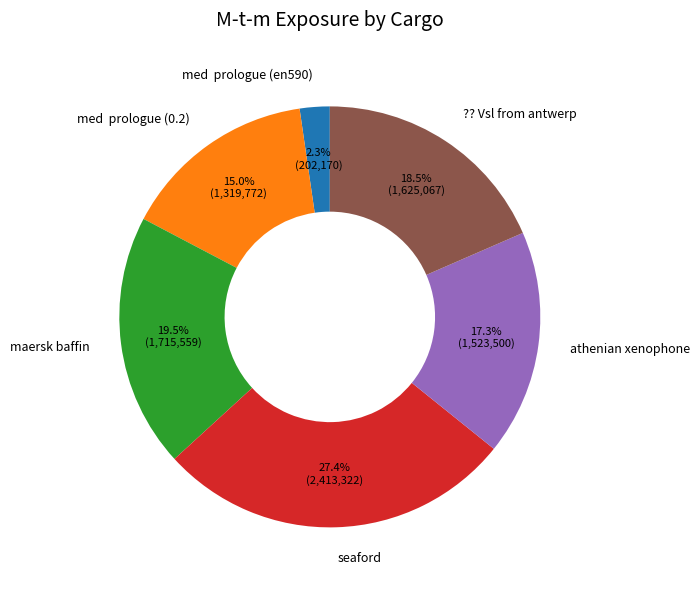

What percentage is NOT represented by ?? Vsl from antwerp?

81.5%